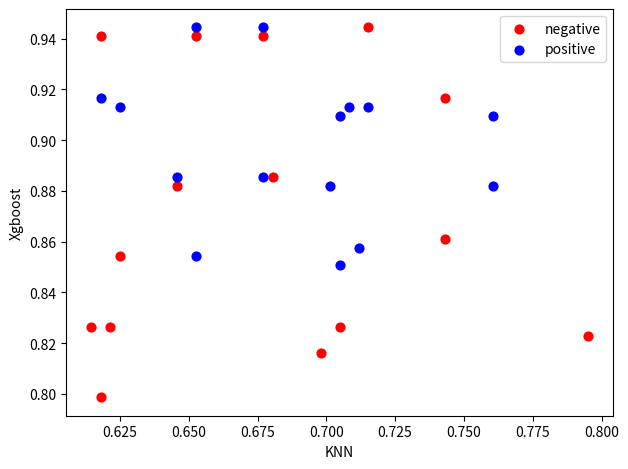

Which series contains the lowest Y value?

negative